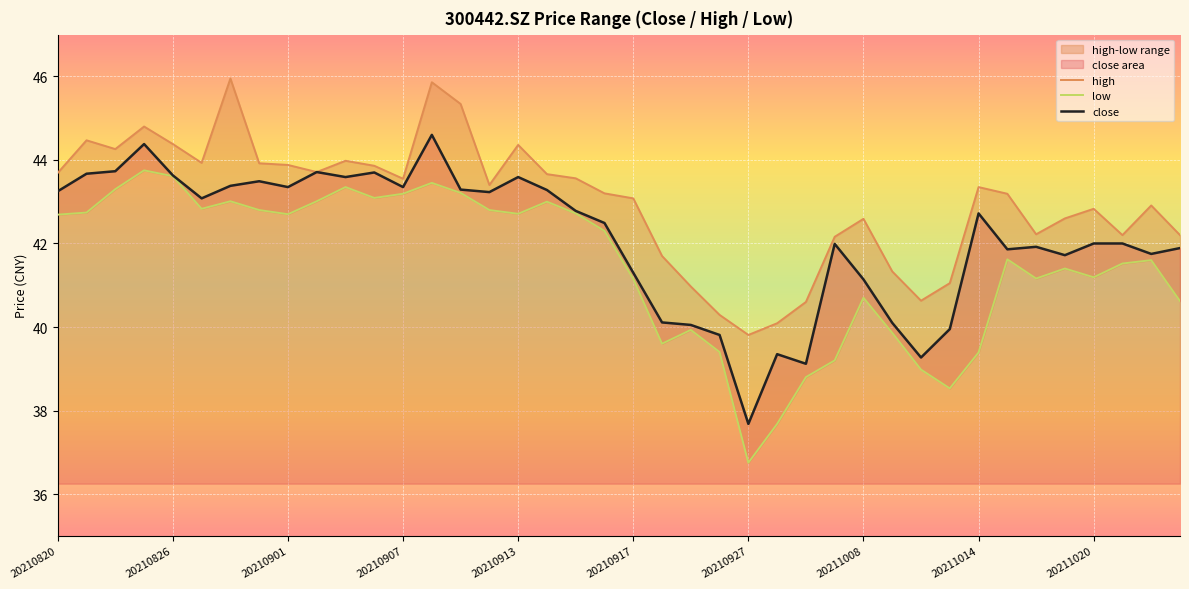

True or false: close has a value of 41.1 at 20211008.

True